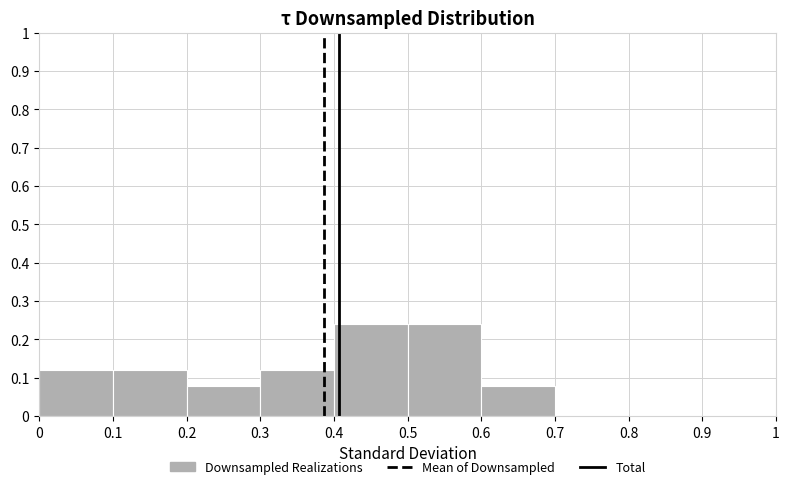

Reading left to right, list every bar in this chart as the range it spans on the x-axis followed by its height. The values are not printed on the chart, so give them approximately, as read against the axis.

0 to 0.1: 0.12
0.1 to 0.2: 0.12
0.2 to 0.3: 0.08
0.3 to 0.4: 0.12
0.4 to 0.5: 0.24
0.5 to 0.6: 0.24
0.6 to 0.7: 0.08
0.7 to 0.8: 0
0.8 to 0.9: 0
0.9 to 1: 0